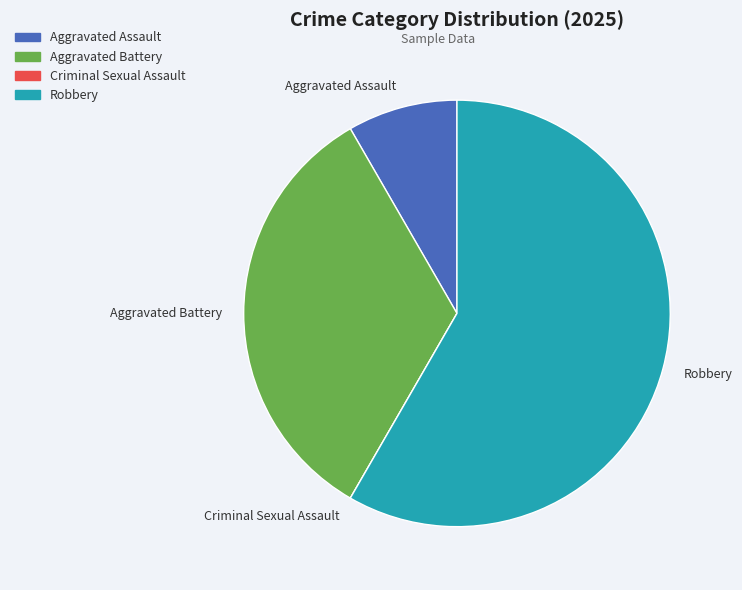

Does Aggravated Battery represent more than half of the total?

No